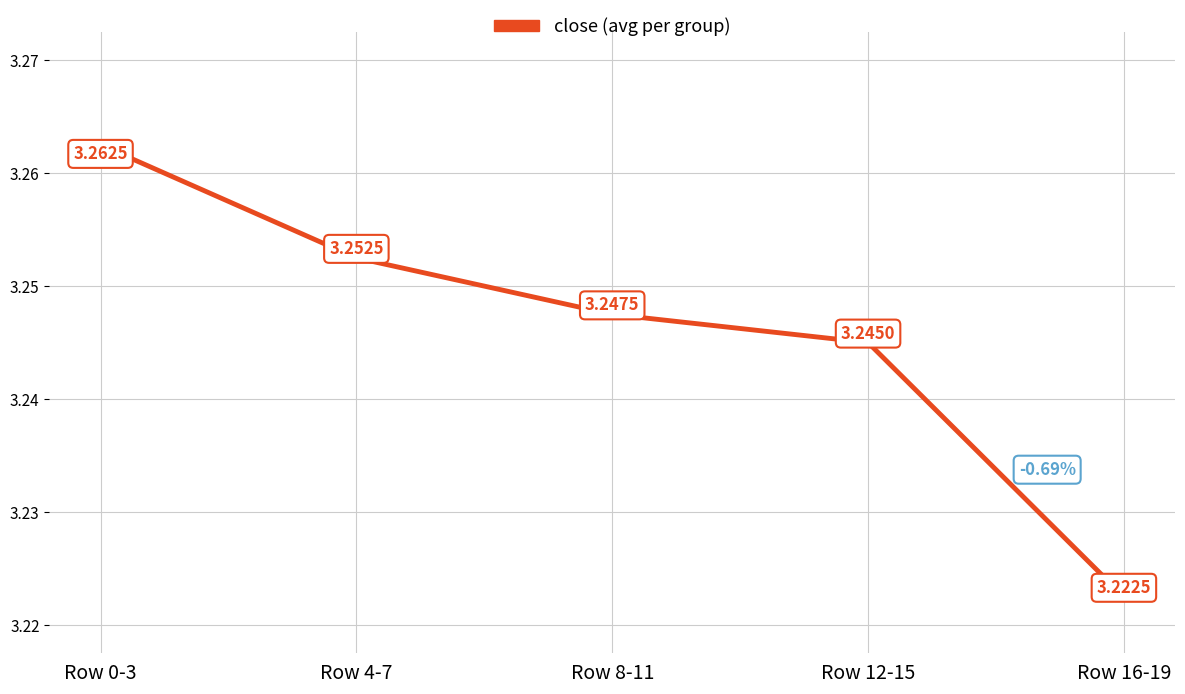

Is it true that the value at Row 16-19 is 0.7?

False